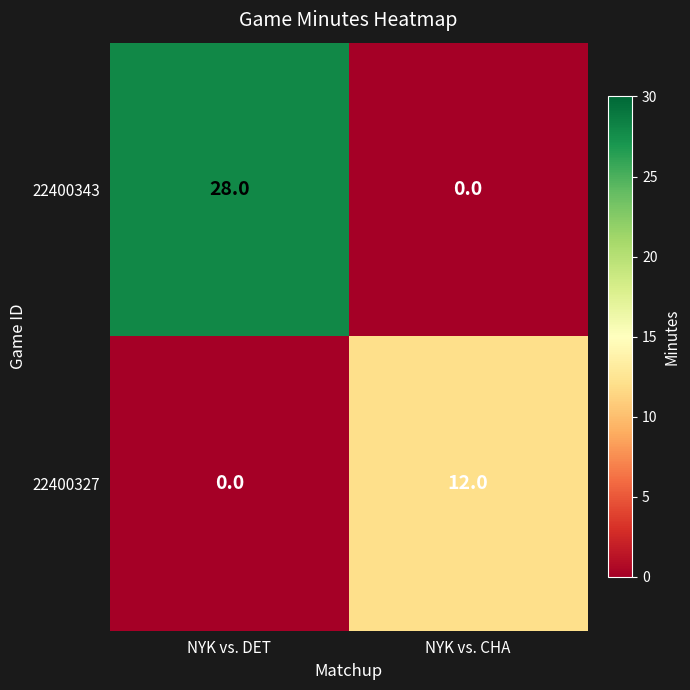

Which series has the largest total across all categories?

22400343